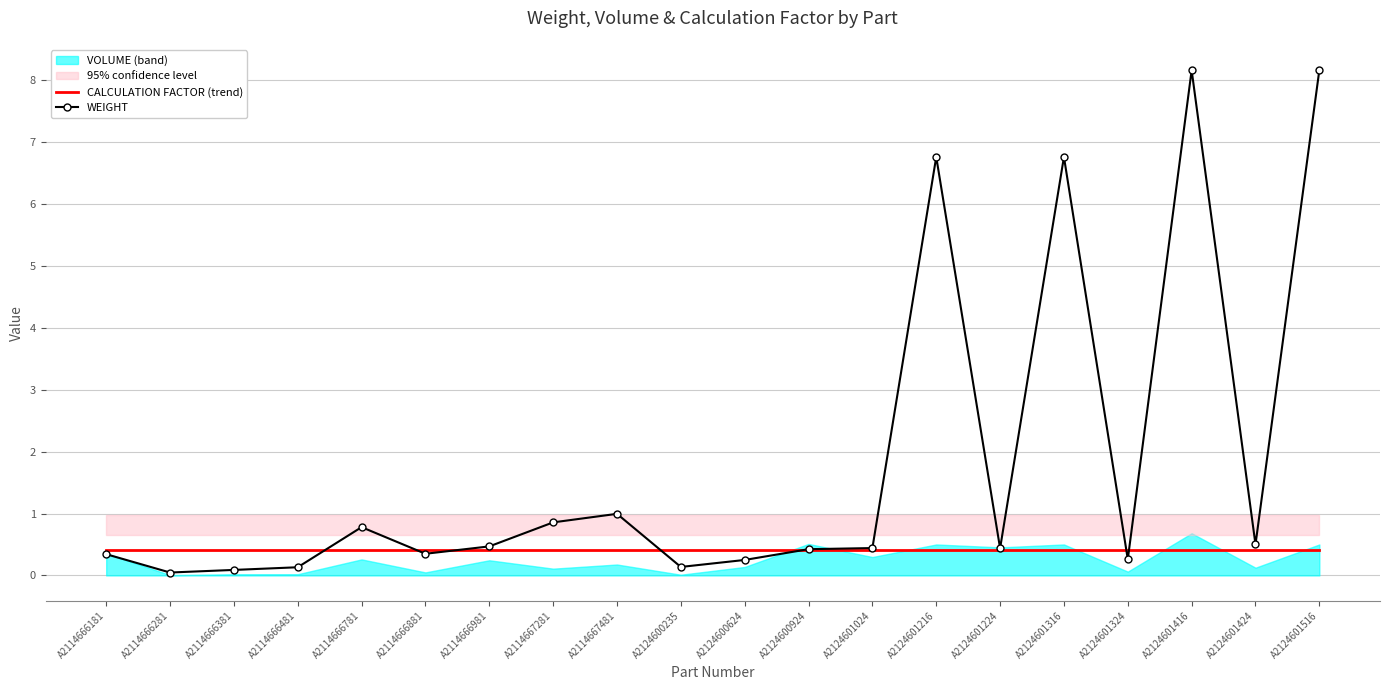

Reading left to right, list all the values displayed in this chart.

CALCULATION FACTOR (trend): 0.4	0.4	0.4	0.4	0.4	0.4	0.4	0.4	0.4	0.4	0.4	0.4	0.4	0.4	0.4	0.4	0.4	0.4	0.4	0.4
WEIGHT: 0.3	0.0	0.1	0.1	0.8	0.3	0.5	0.9	1.0	0.1	0.2	0.4	0.4	6.8	0.4	6.8	0.3	8.2	0.5	8.2